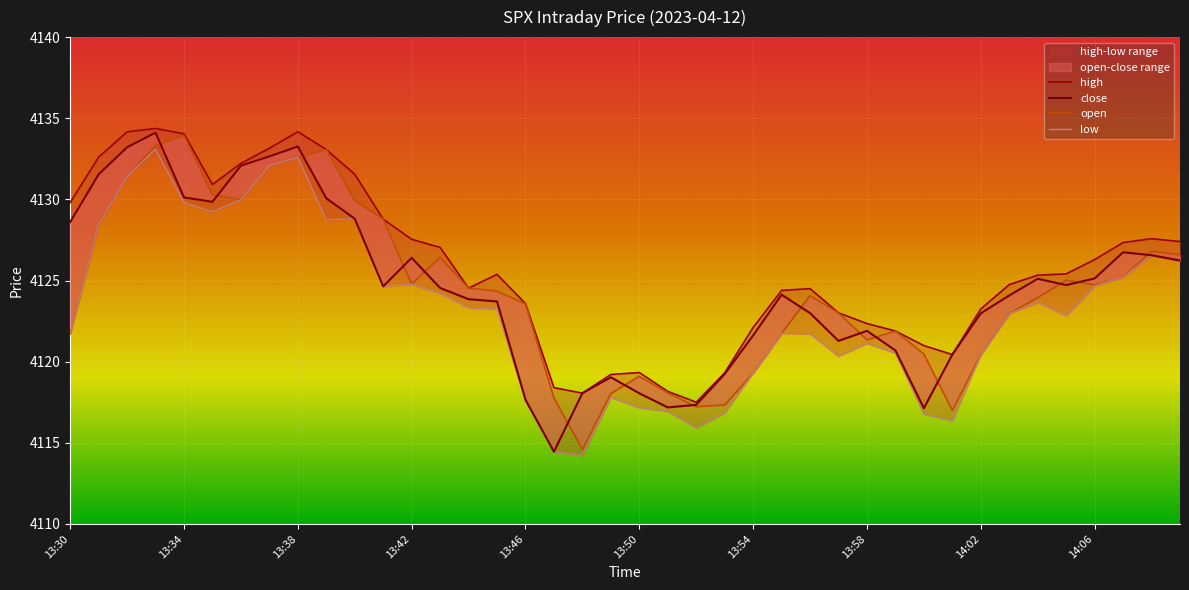

What is the sum of all high values?

165033.9